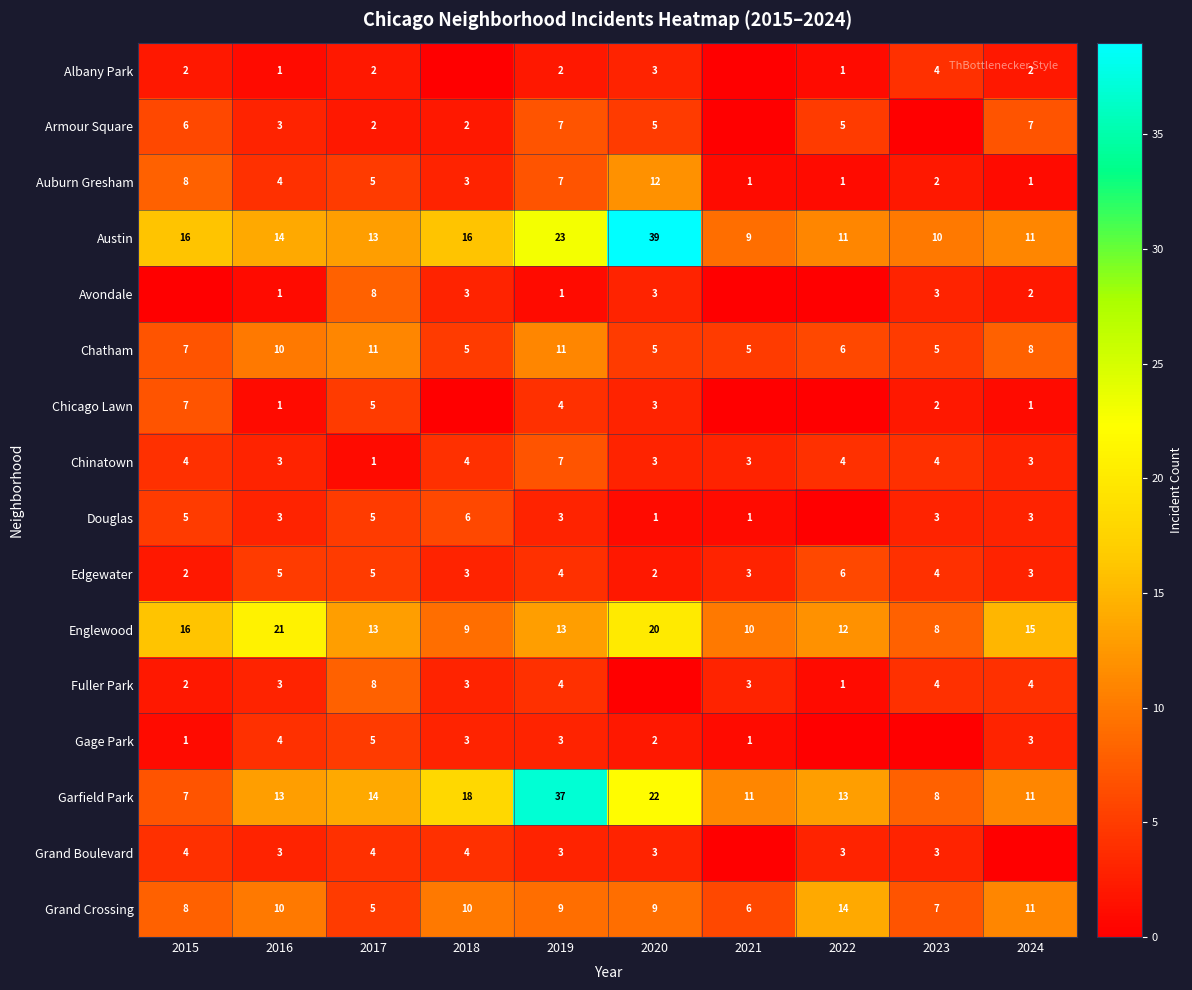

At which label is Garfield Park closest to 22?

2020